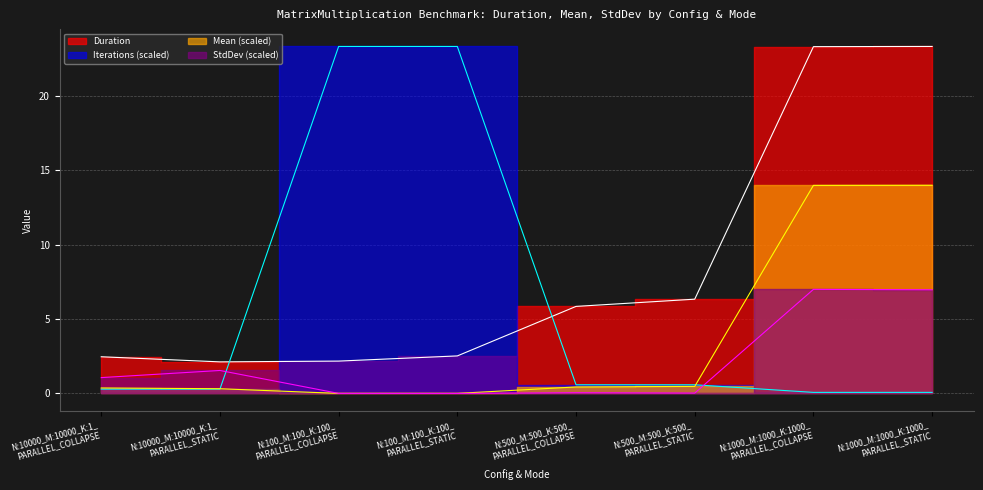

Is the value of Mean at N:100_M:100_K:100_
PARALLEL_STATIC greater than the value of Iterations_scaled at N:100_M:100_K:100_
PARALLEL_STATIC?

No